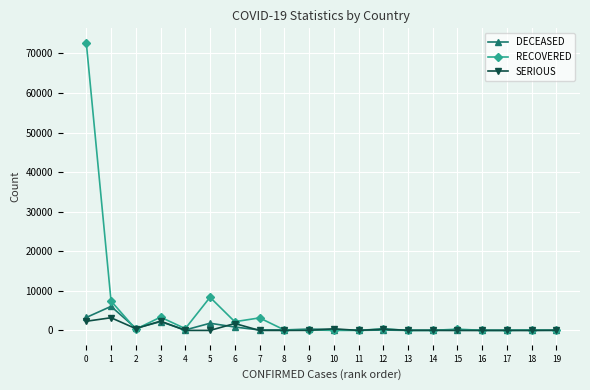

What is the highest value of the RECOVERED series?

72703